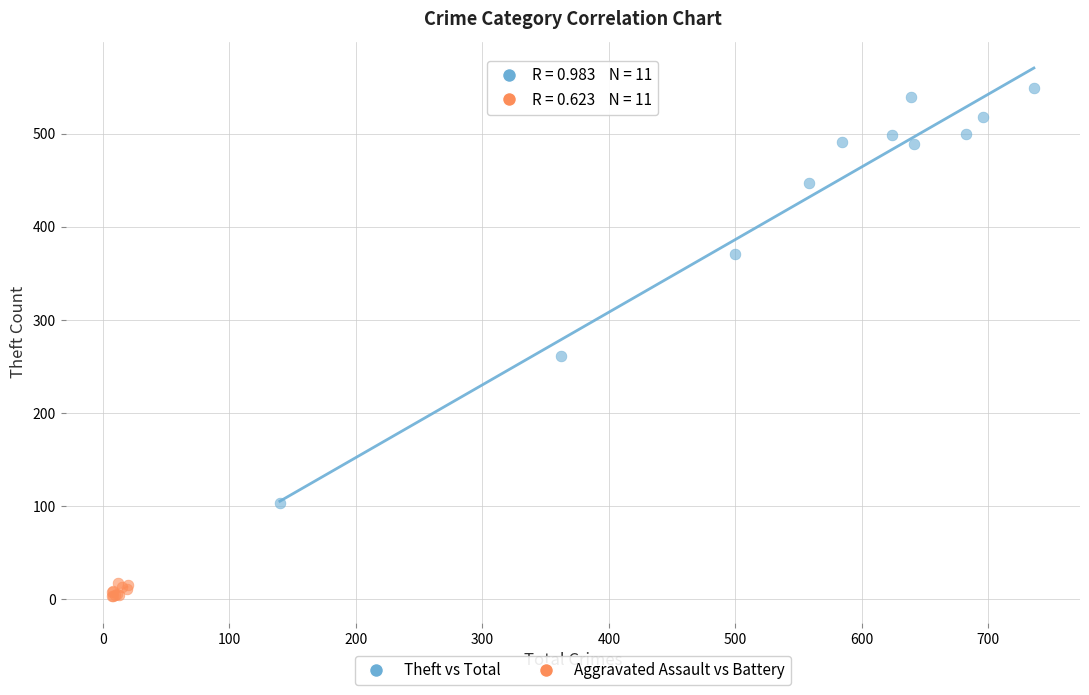

Which series contains the lowest Y value?

Aggravated Assault vs Battery